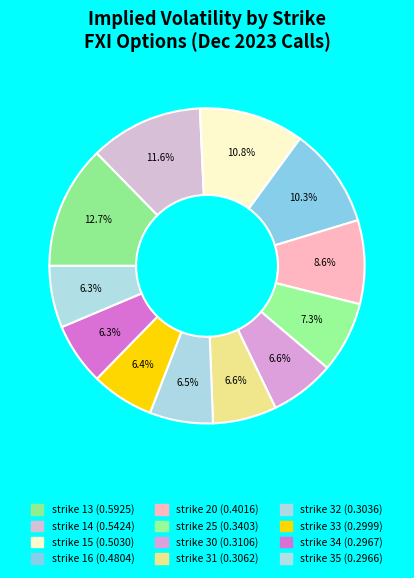

Is there any slice that represents more than half of the pie?

No